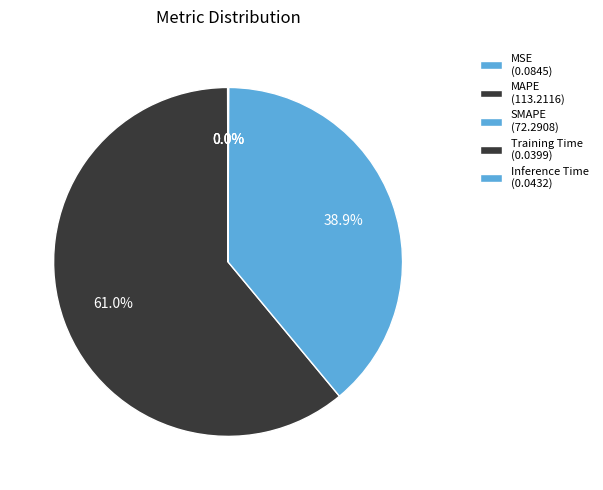

Is it true that MSE is 0% of the pie?

True